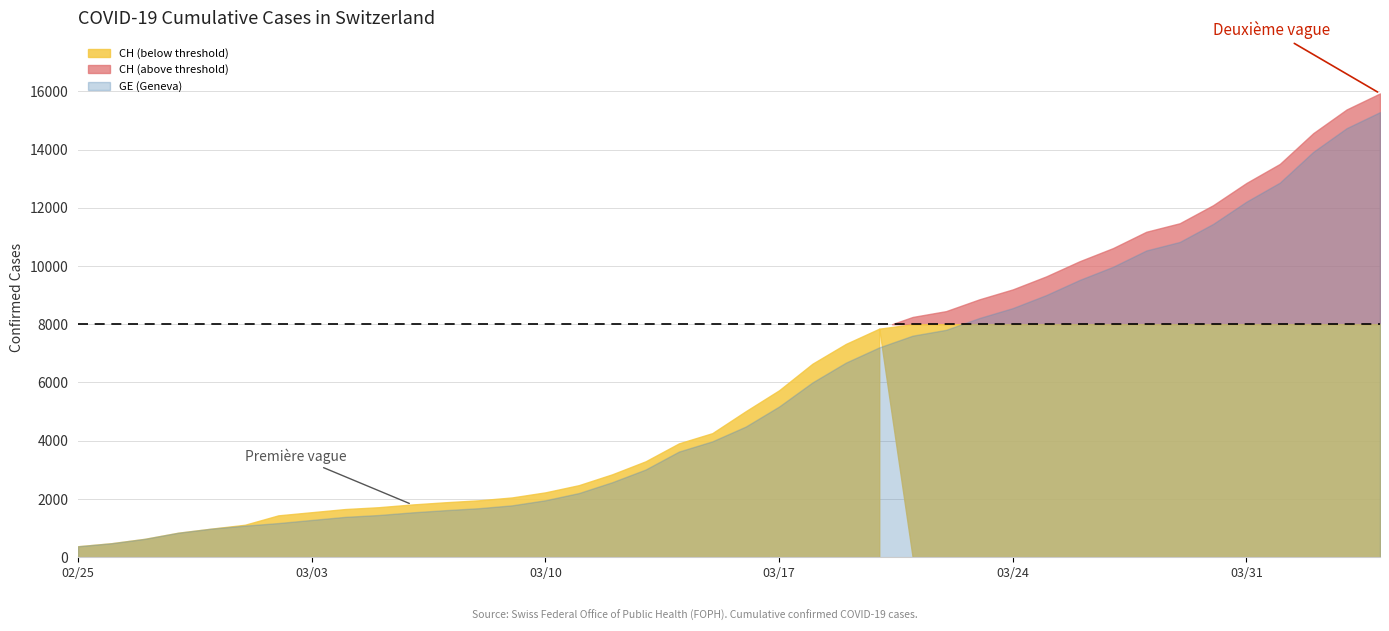

What position from the left is 29?

30